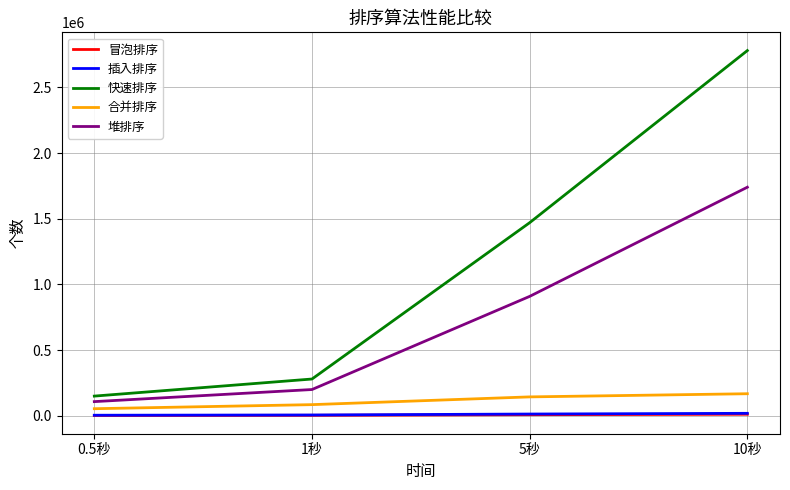

True or false: 堆排序 has a value of 108000 at 0.5秒.

True